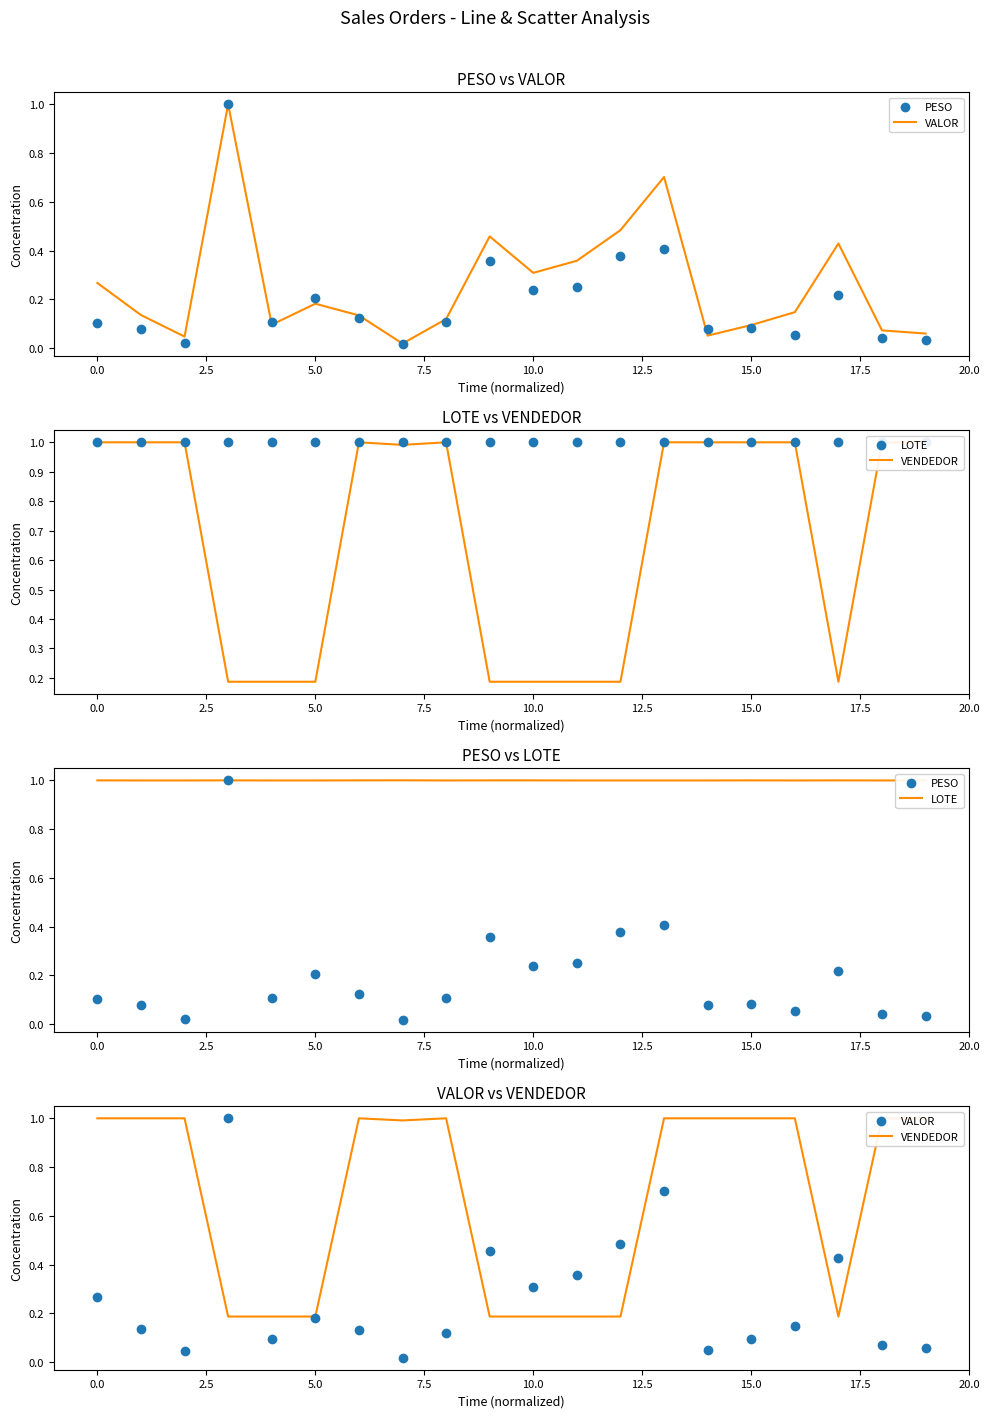

What are all the series names shown in the legend?

VALOR, PESO, VENDEDOR, LOTE